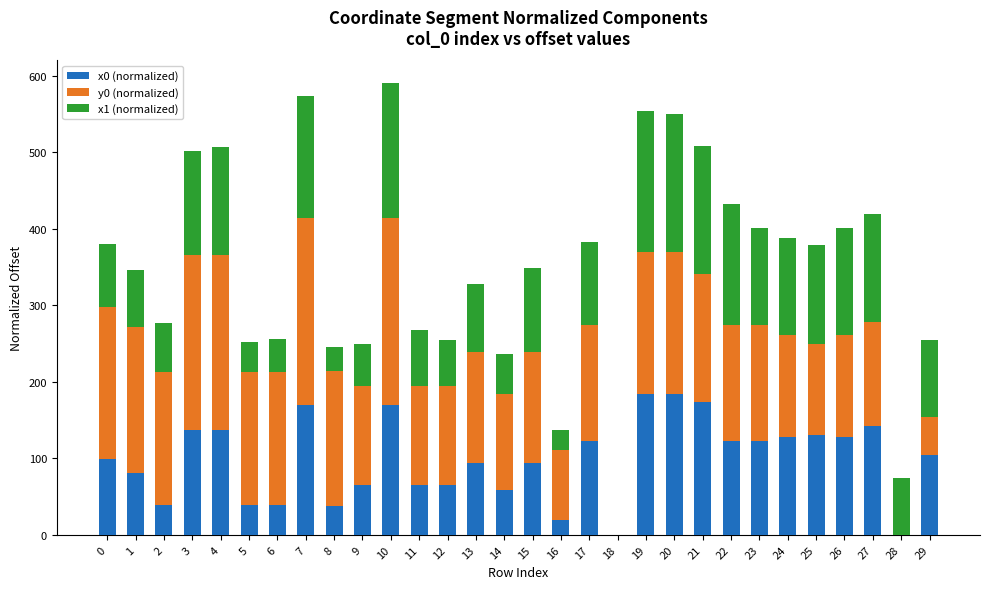

The value of x0 (normalized) at 19 is 303.6. True or false?

False